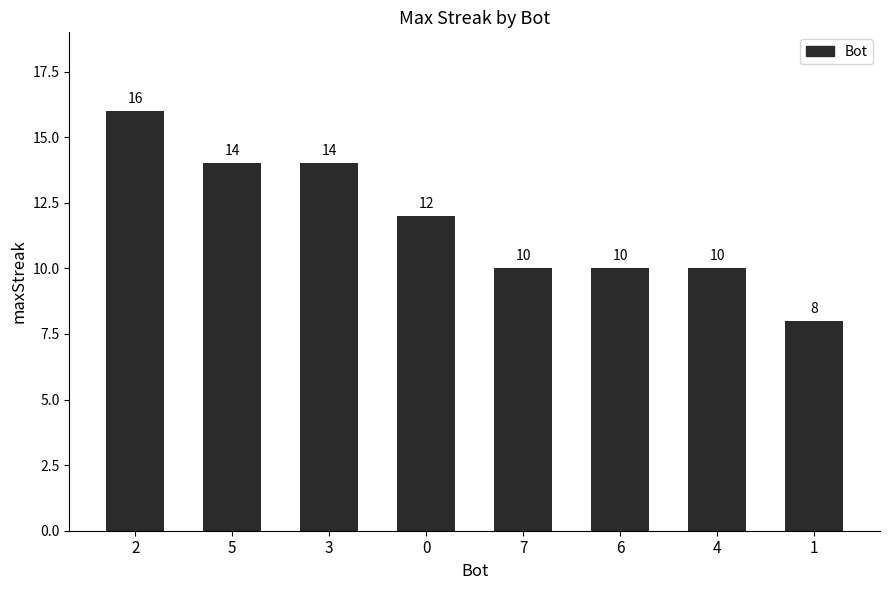

True or false: the data shows 5 at 3.

False